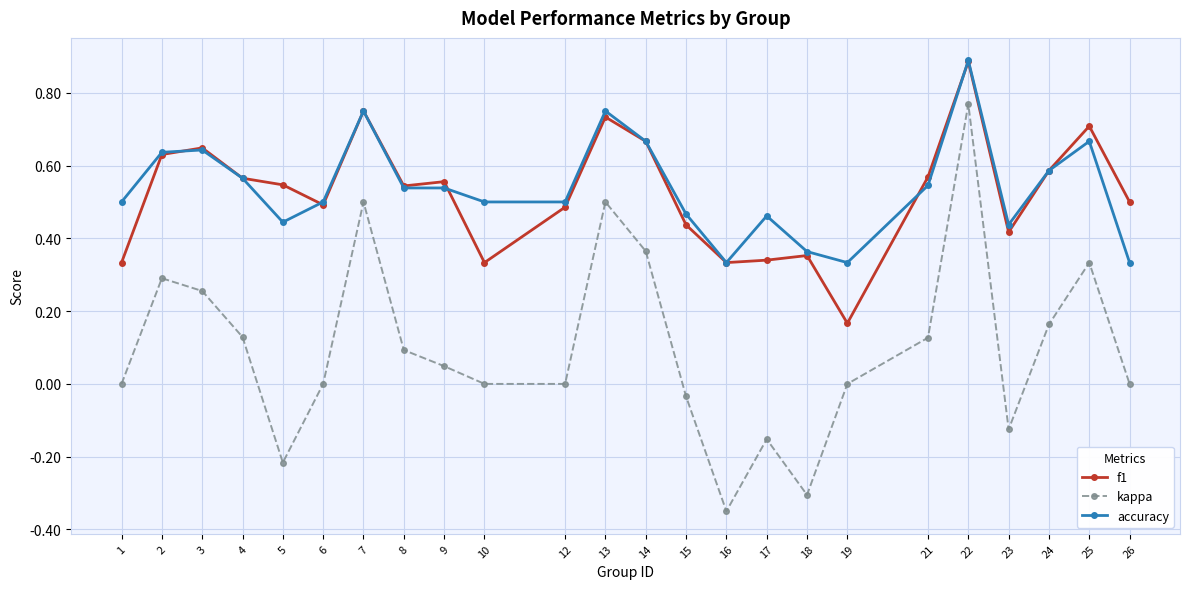

True or false: kappa and accuracy cross at least once.

False